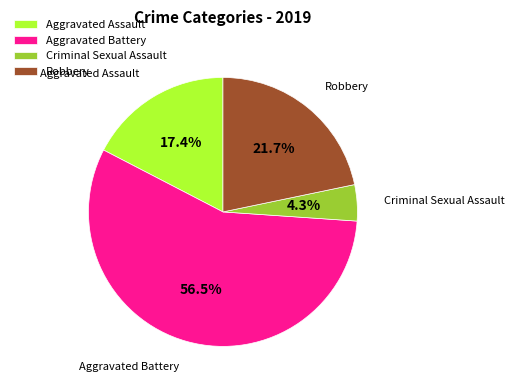

Does Aggravated Assault account for over 50% of the chart?

No